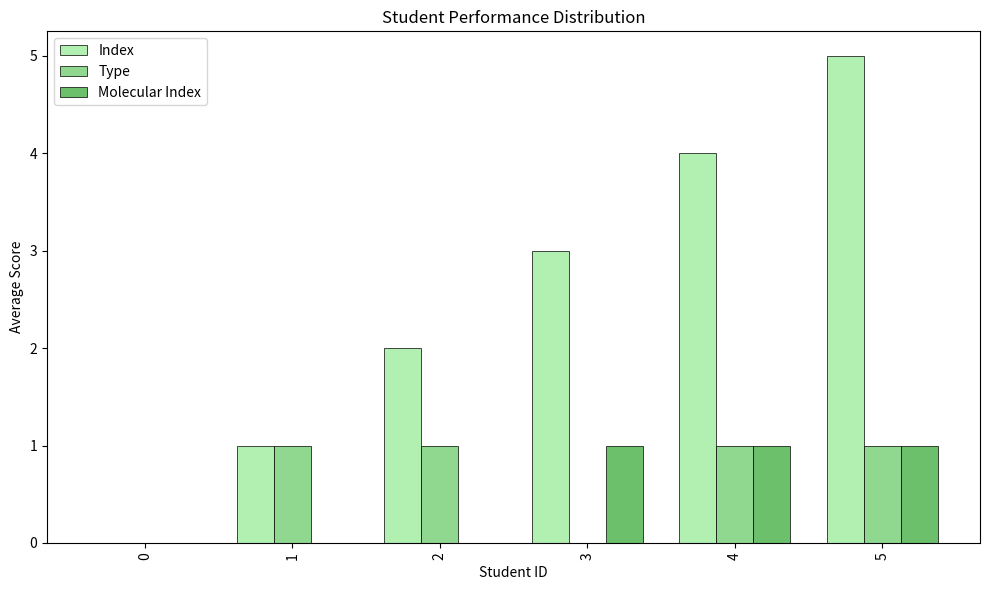

How many positive values does the Index series have?

5